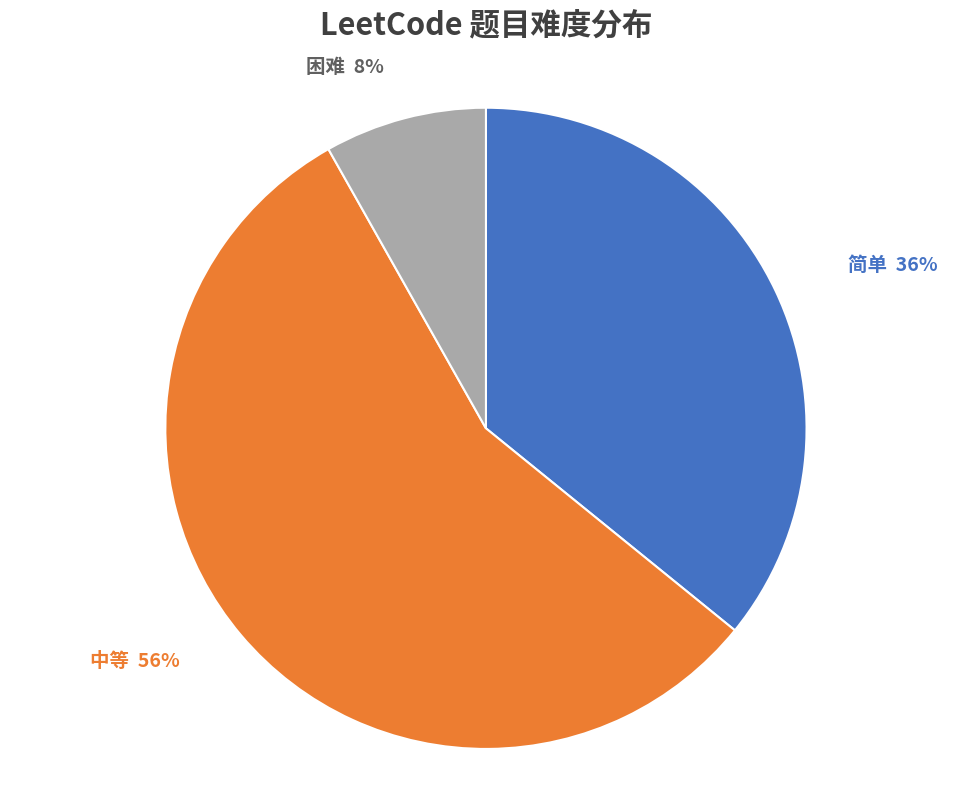

Rank the categories by value from lowest to highest.

困难, 简单, 中等